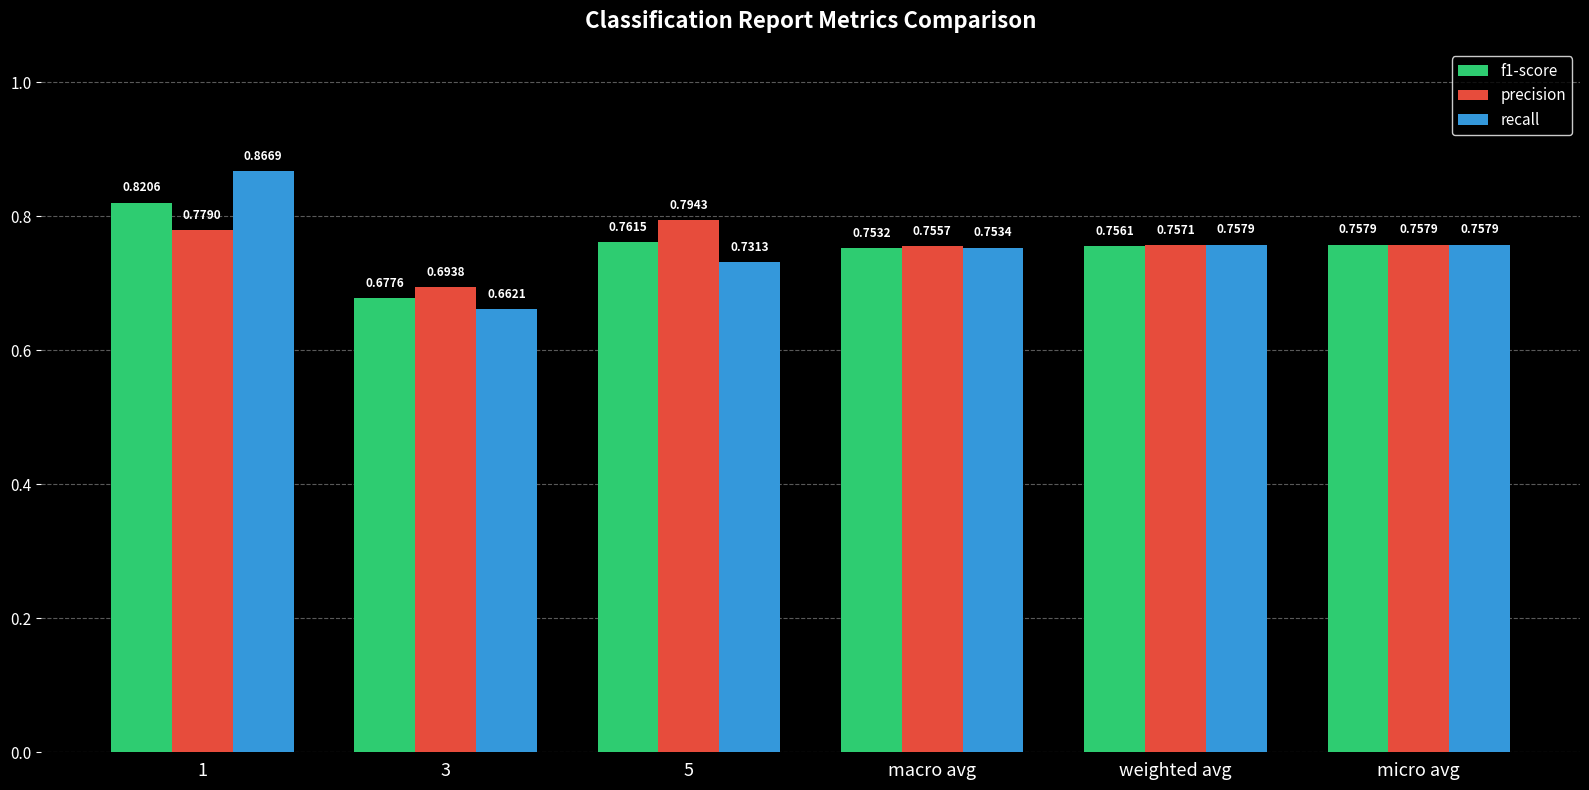

At how many categories does at least one series exceed 0?

6